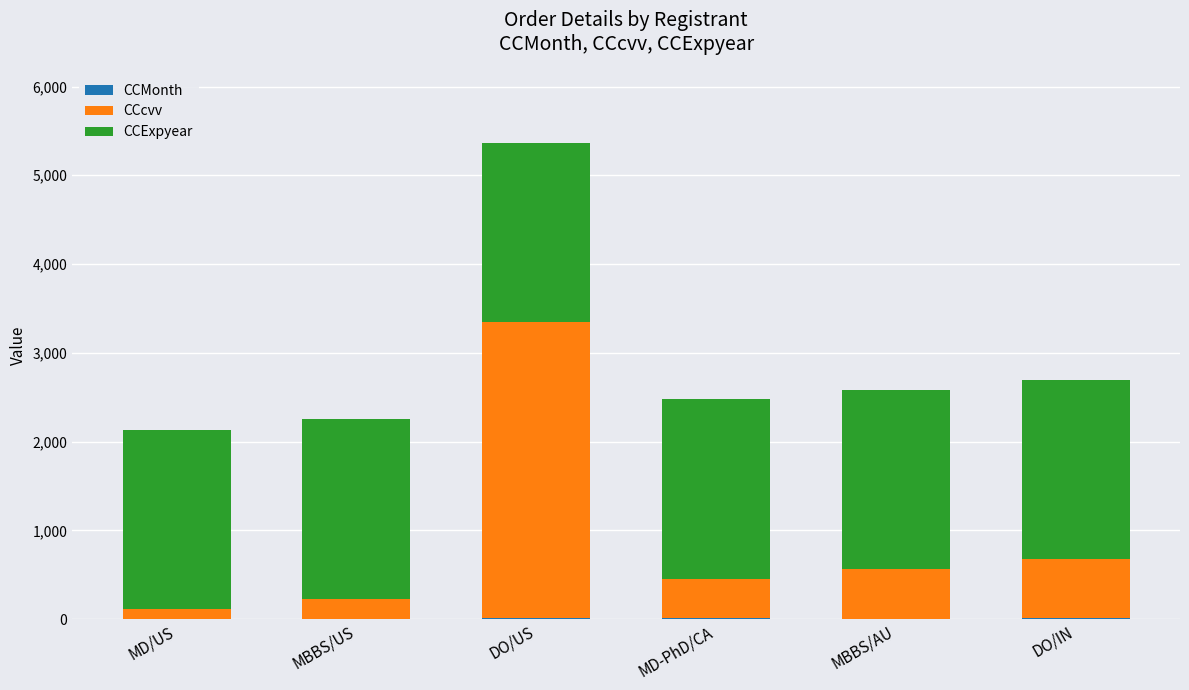

At which category is the sum across all series the highest?

DO/US